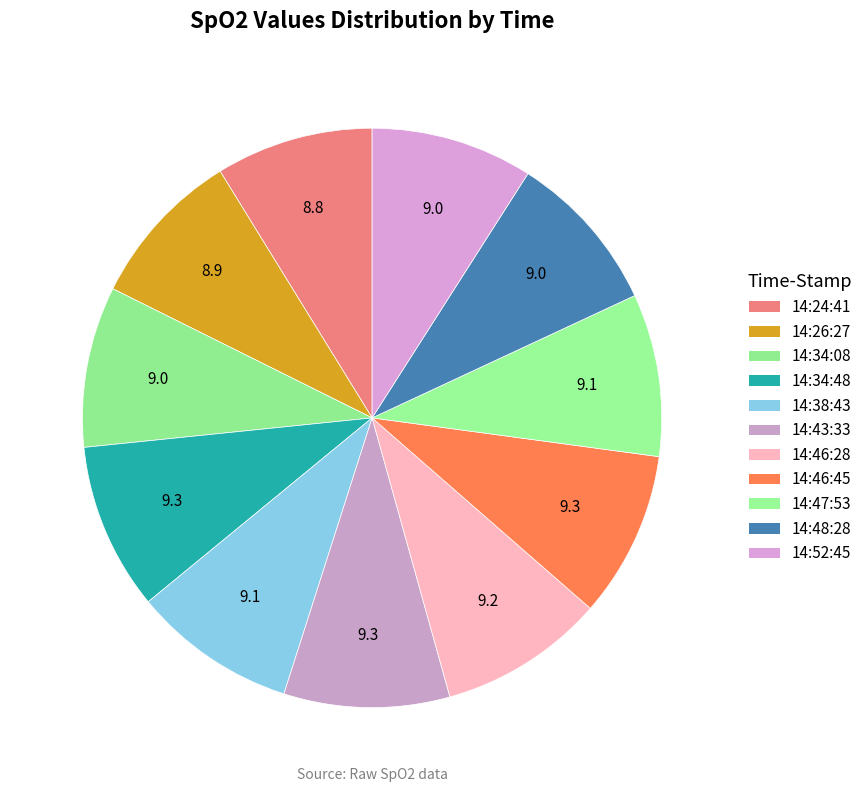

Rank the categories by value from highest to lowest.

14:34:48, 14:46:45, 14:43:33, 14:46:28, 14:38:43, 14:47:53, 14:52:45, 14:48:28, 14:34:08, 14:26:27, 14:24:41